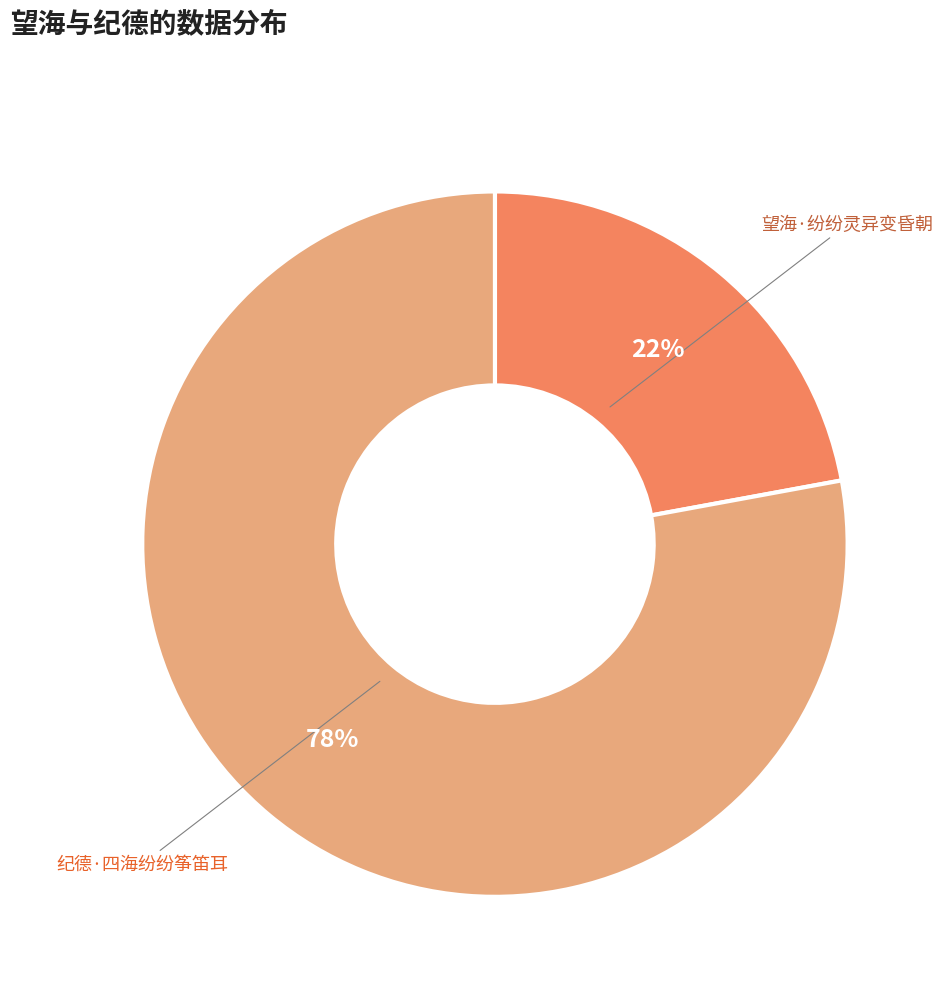

Is there any slice that represents more than half of the pie?

Yes